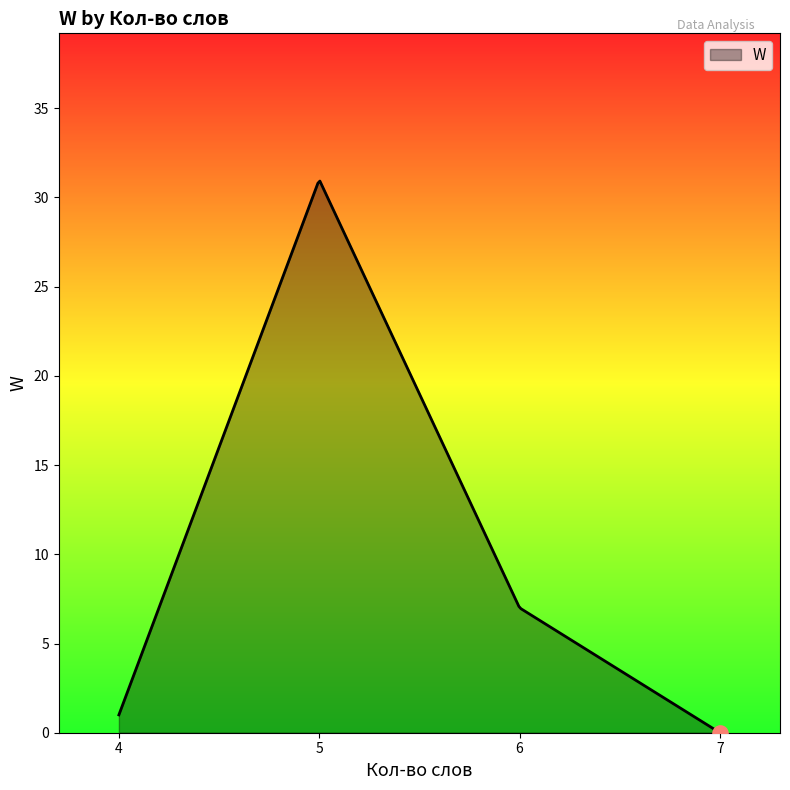

What is the maximum value shown in the chart?

30.9